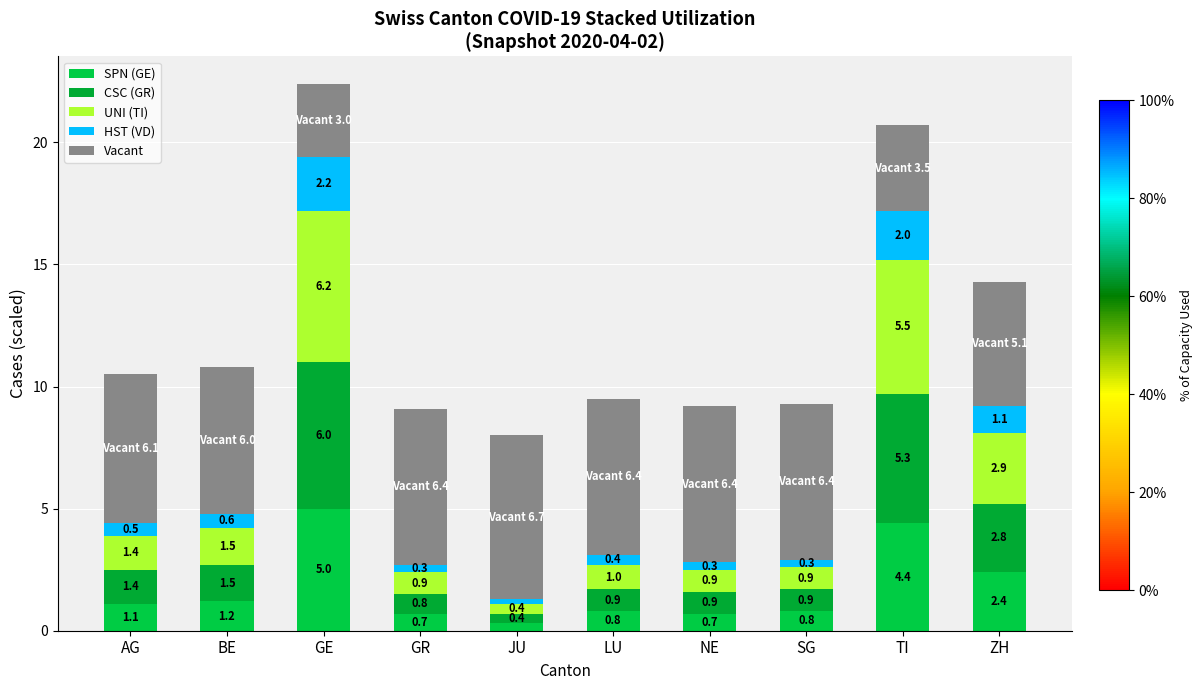

What value does the CSC (GR) series have at JU?

0.4